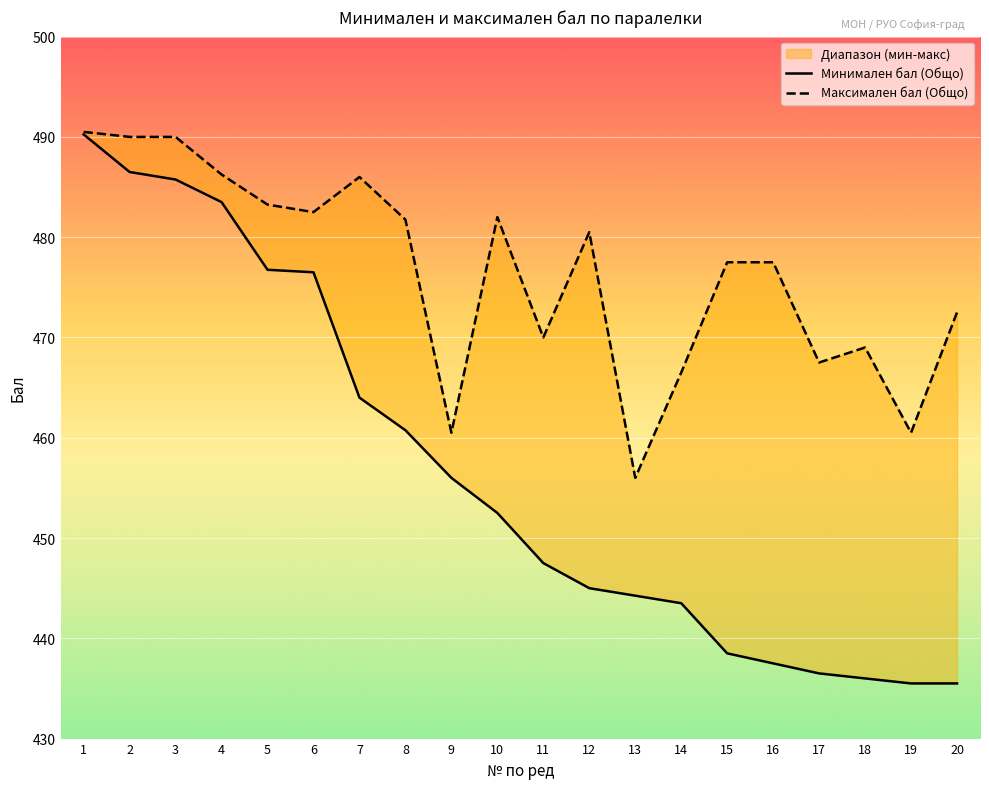

What is the maximum value for Минимален бал (Общо)?

490.2